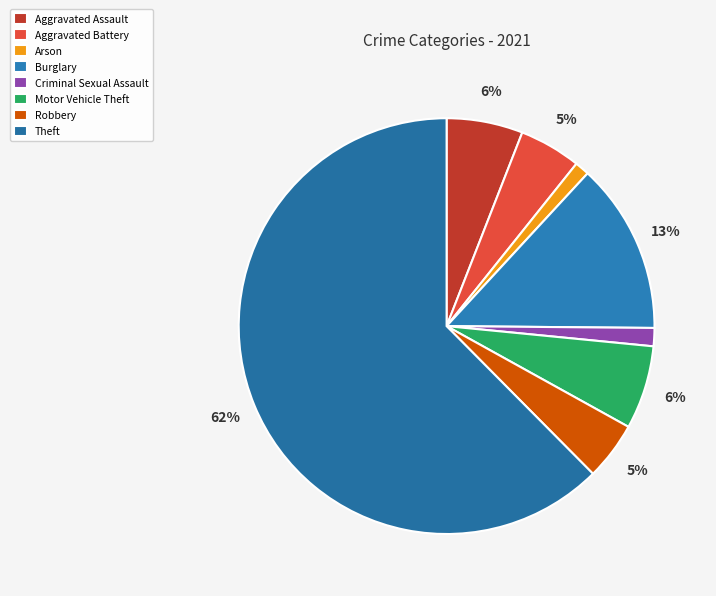

To the nearest percent, what is the average slice percentage?

12%